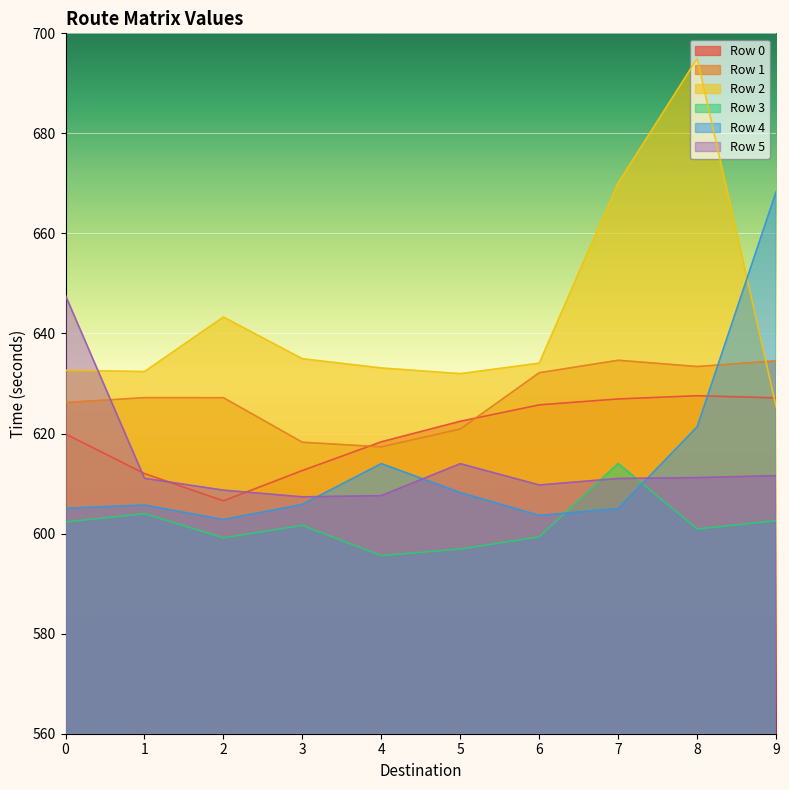

Between 2 and 7, which series saw the biggest shift?

Row 2